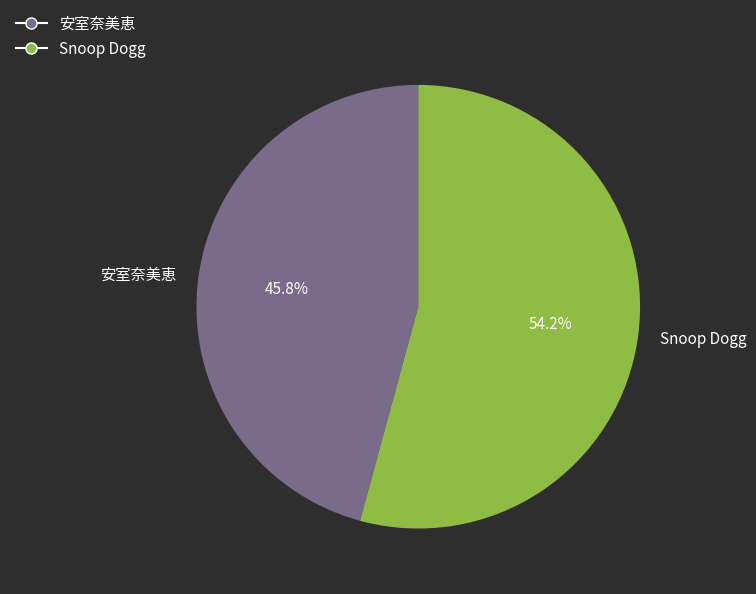

To the nearest percent, what is the average slice percentage?

50%